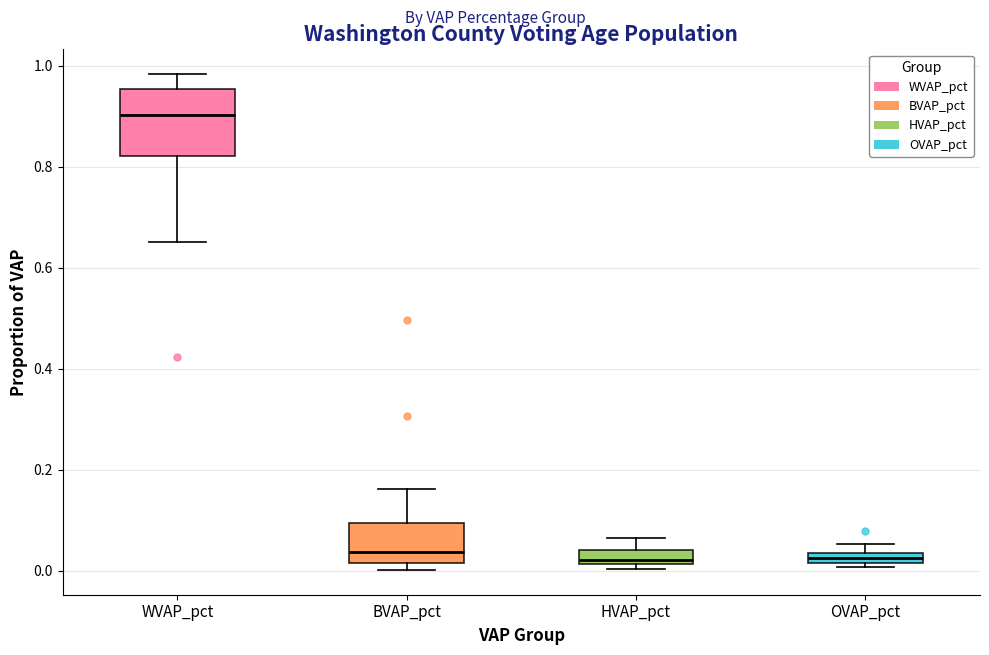

Comparing the boxes themselves (not the whiskers), which one is the tallest?

WVAP_pct